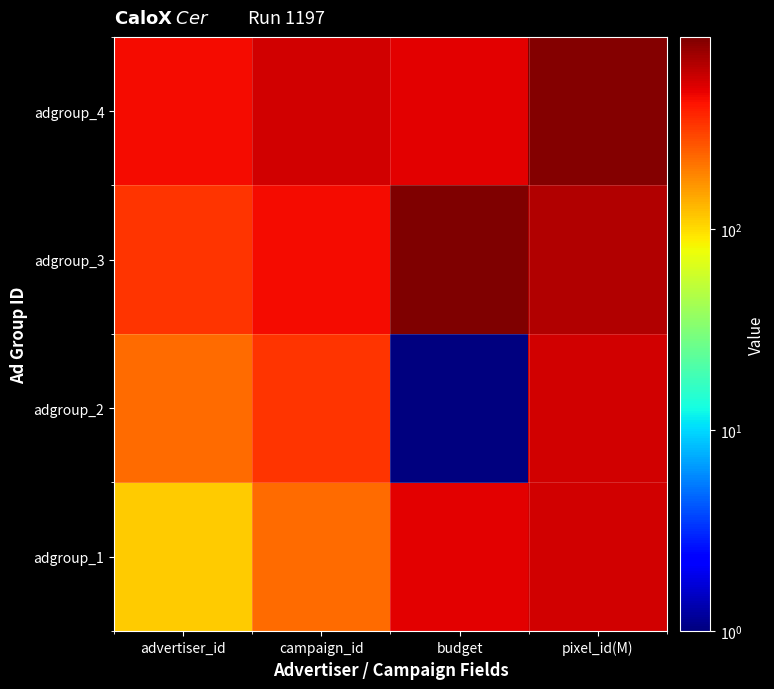

What is the difference between the highest and lowest values at campaign_id?

333